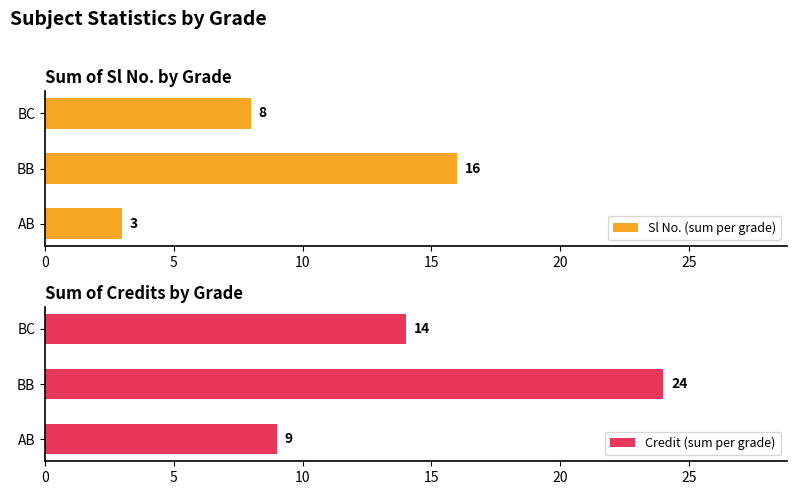

What is the value of the Sl No. (sum per grade) bar at the 2nd from the left?

16